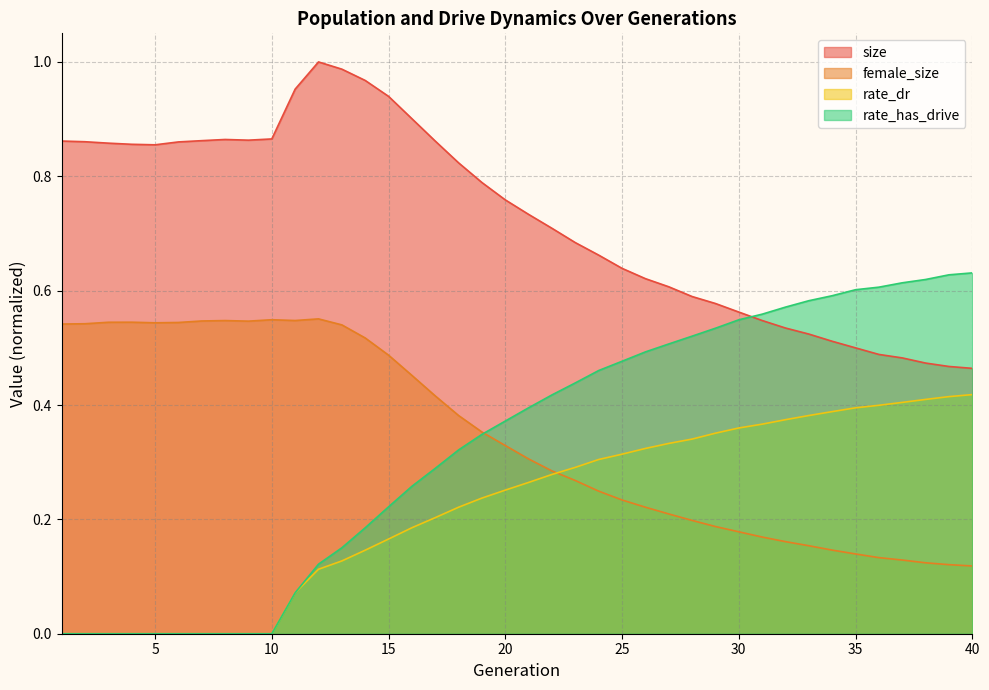

True or false: rate_dr has more than 2 interior local peaks.

False